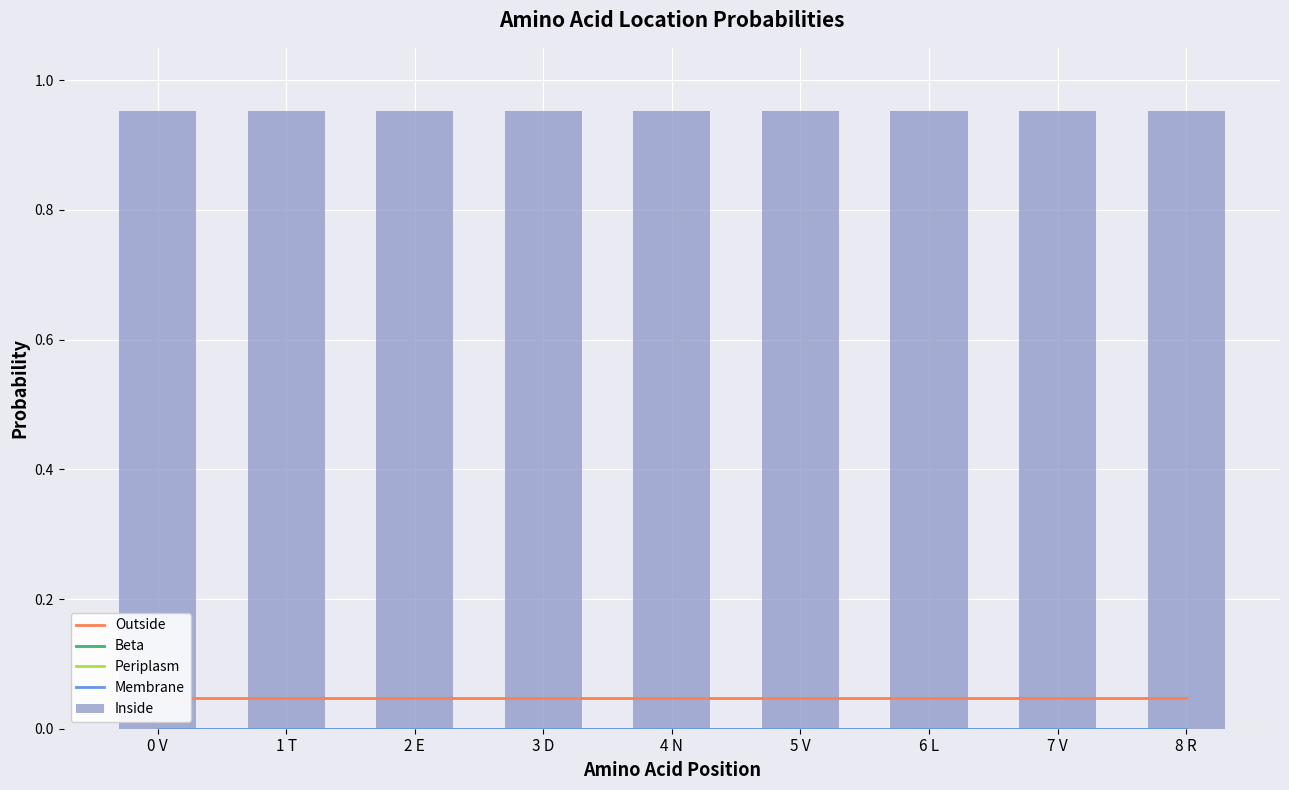

What is the label of the 8th bar from the right?

1 T